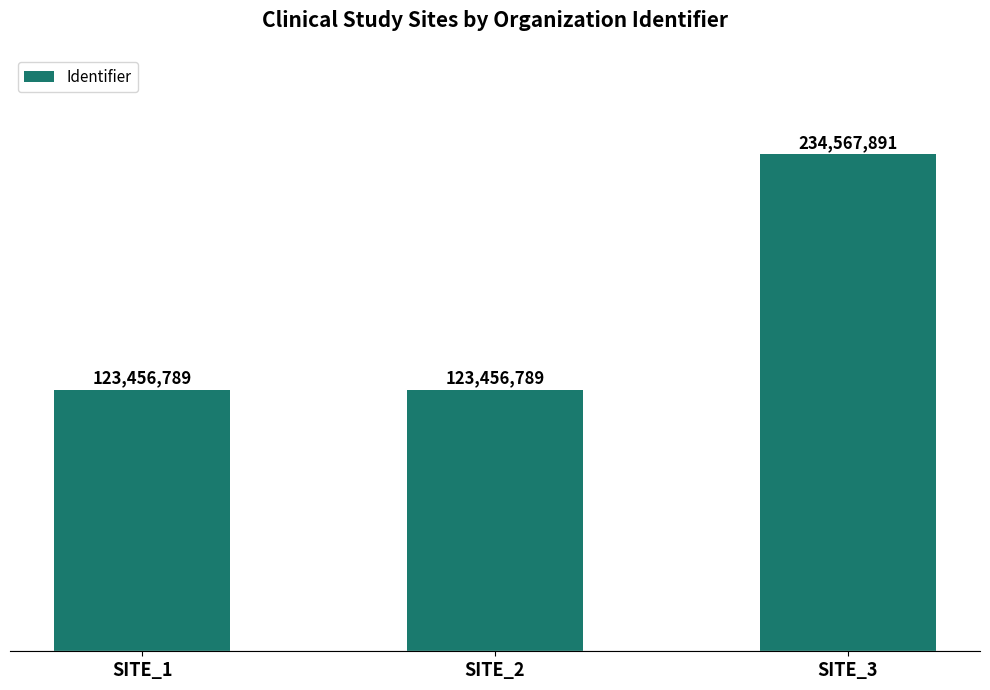

List the labels in order of value, smallest first.

SITE_1, SITE_2, SITE_3